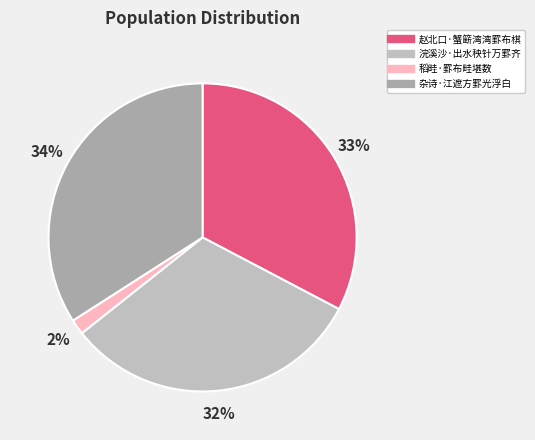

Do 浣溪沙·出水秧针万罫齐 and 稻畦·罫布畦堪数 together represent more than half of the pie?

No